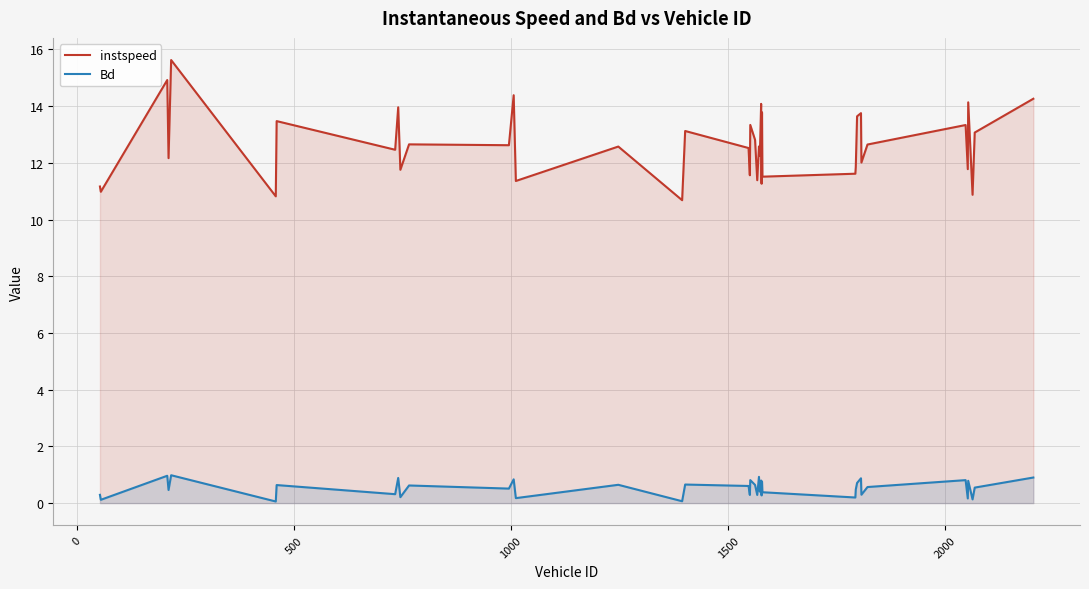

What is the value of the Bd point at the 6th from the left?

0.1